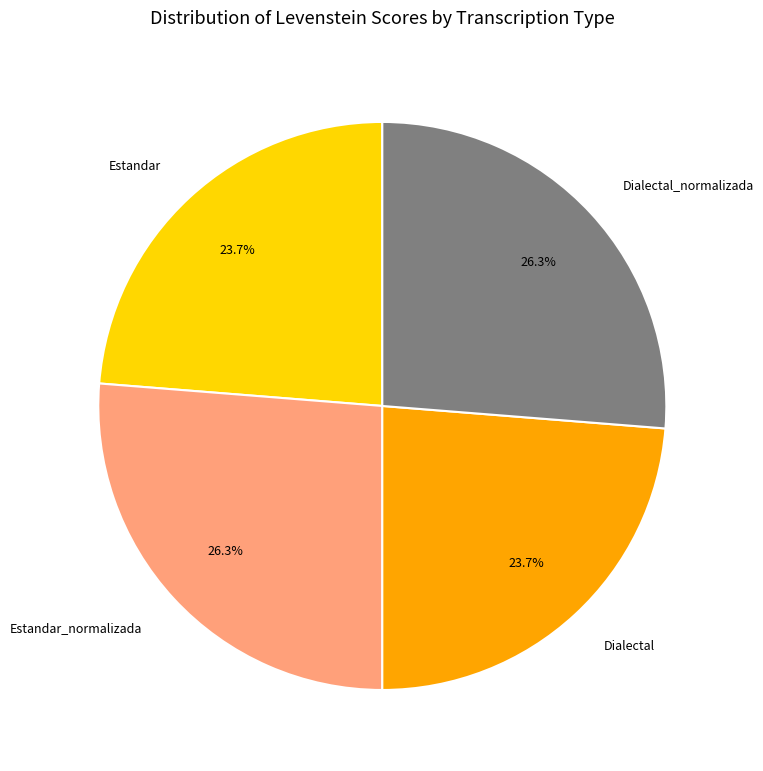

Is there any slice that represents more than half of the pie?

No